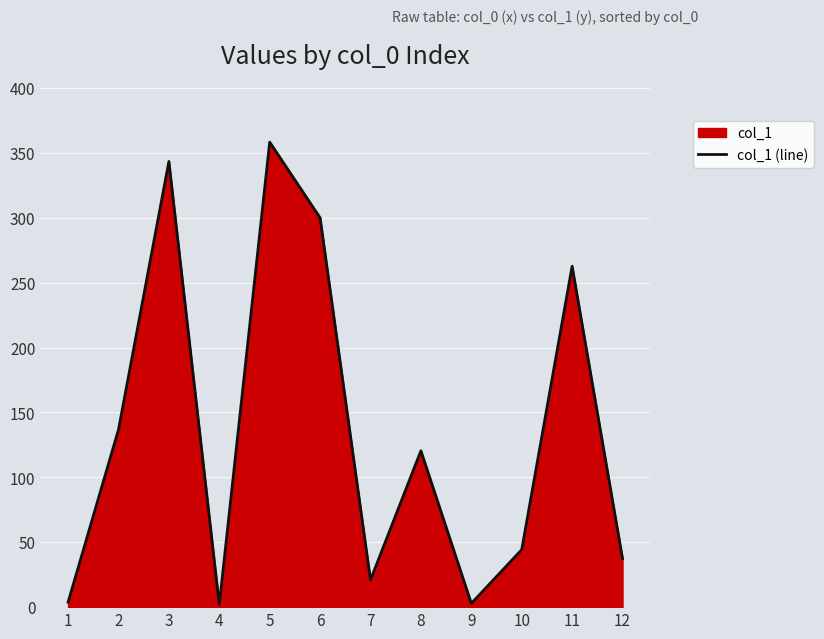

What is the difference between the maximum and minimum values?

356.4